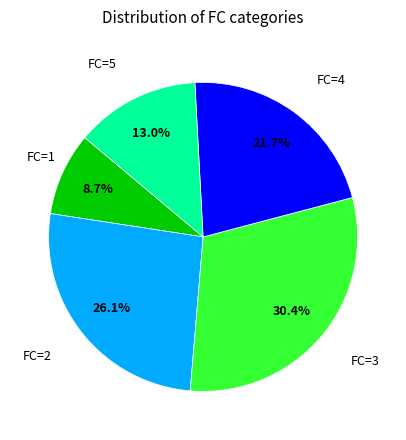

Which has a higher value, FC=5 or FC=2?

FC=2